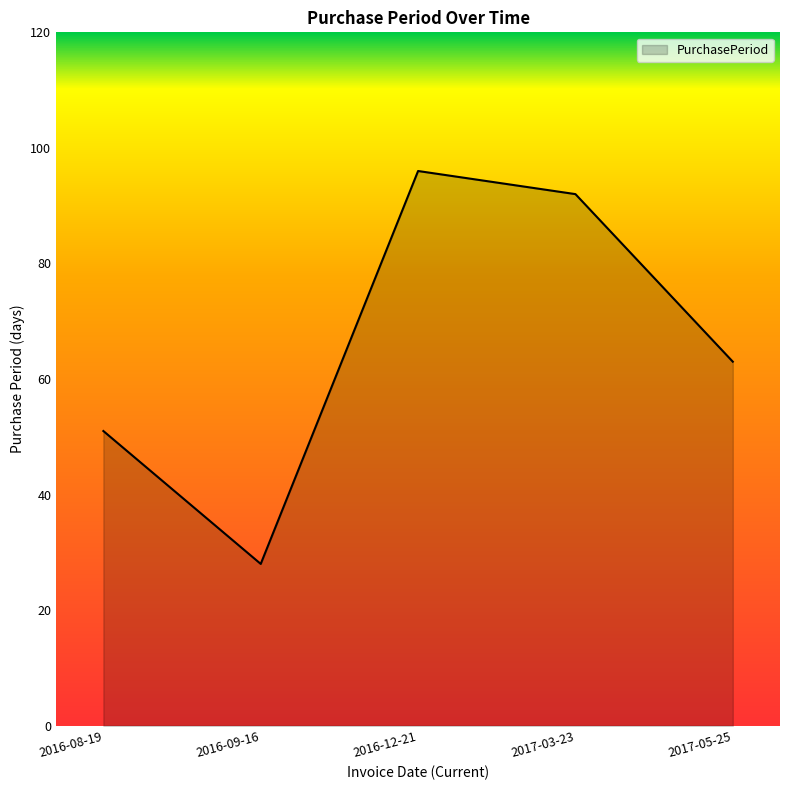

True or false: the data shows 96 at 2016-12-21.

True